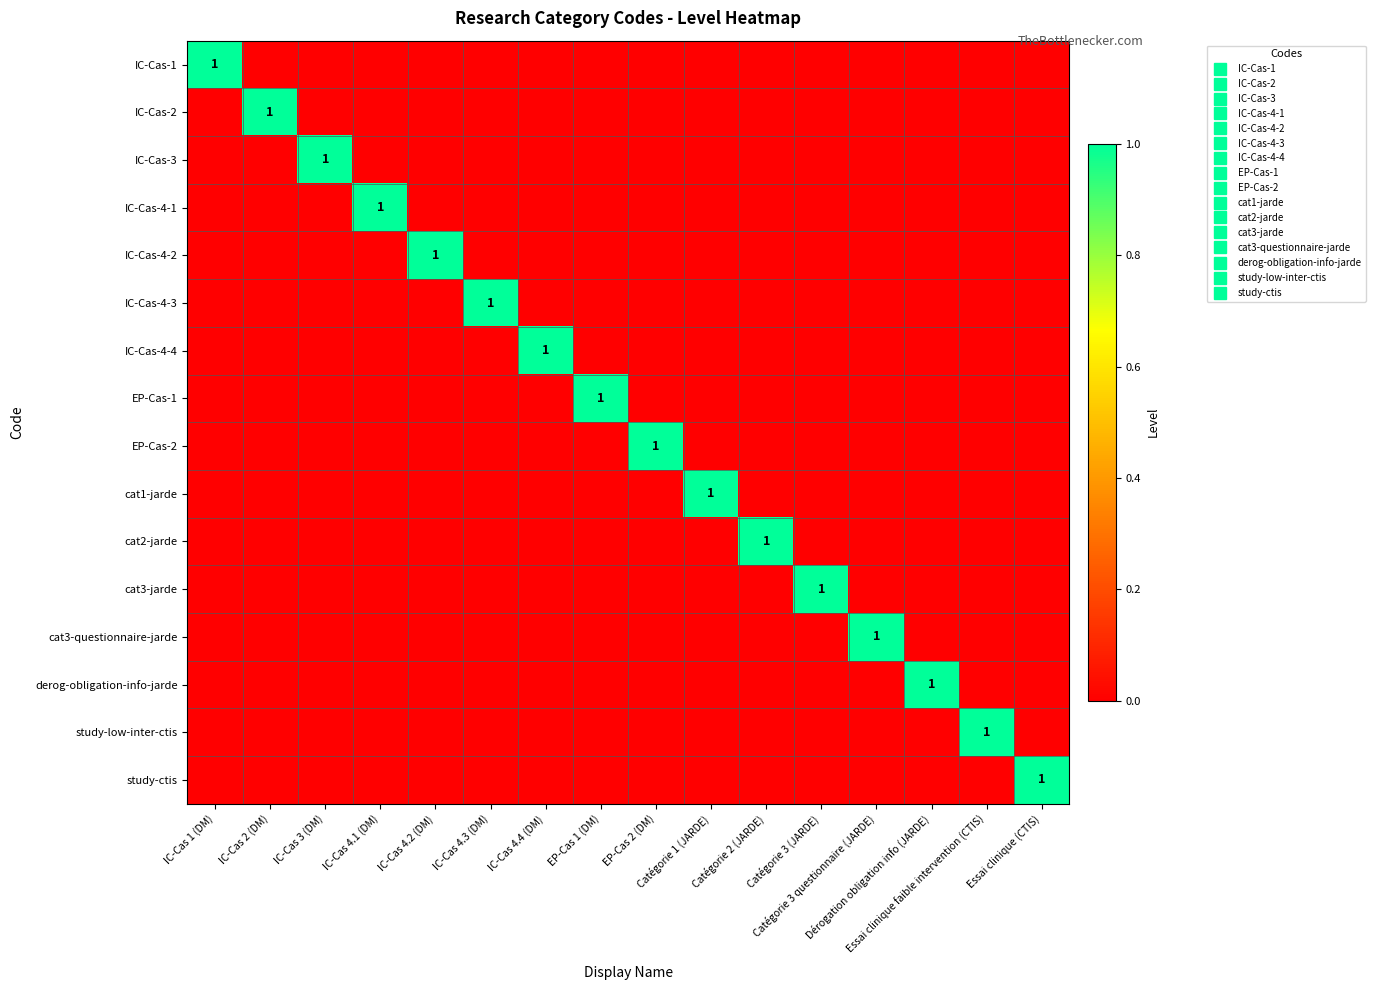

Count the number of categories in the chart.

16